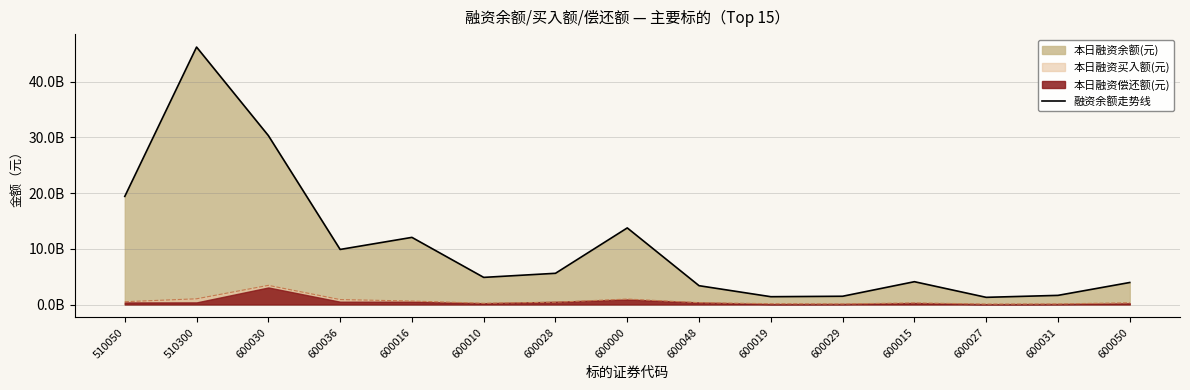

What is the label of the 15th point from the right?

510050